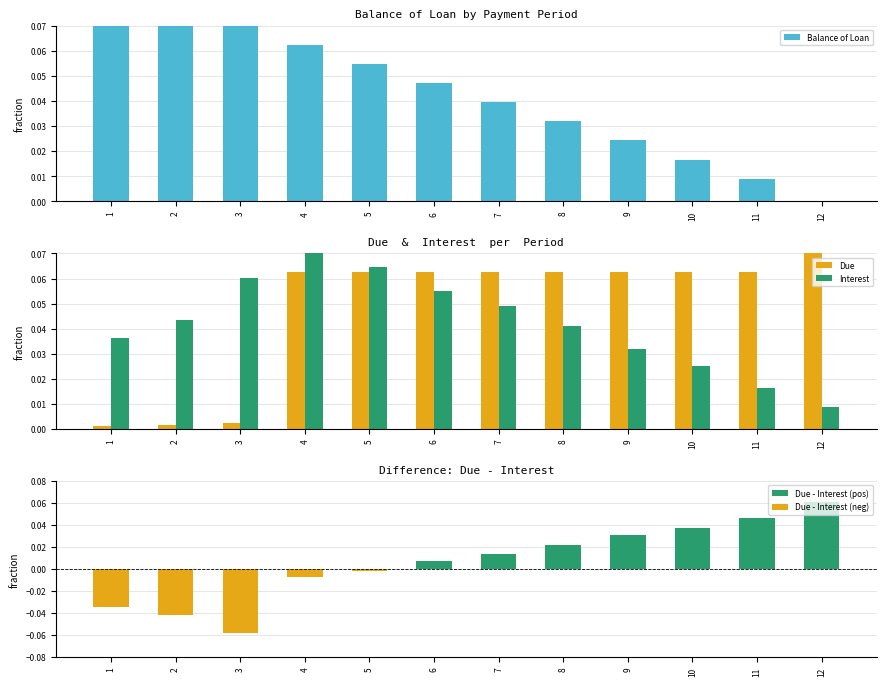

Is it true that Interest equals 0.1 at 3?

False